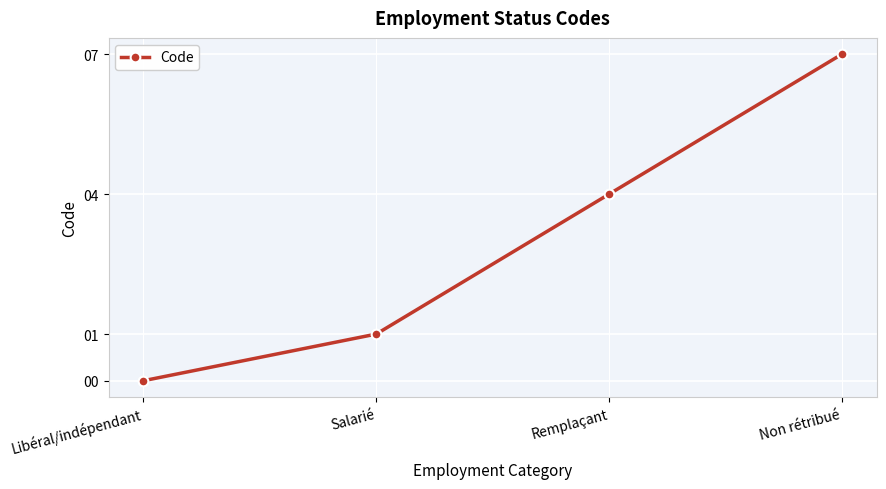

Reading left to right, transcribe all the data shown in this chart.

0	1	4	7